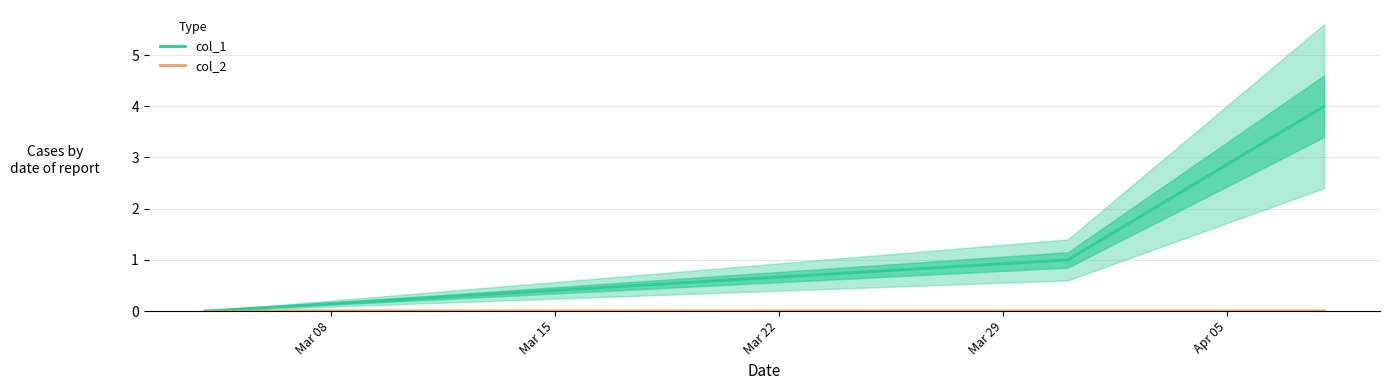

At which label does col_2 reach its peak?

Mar 08